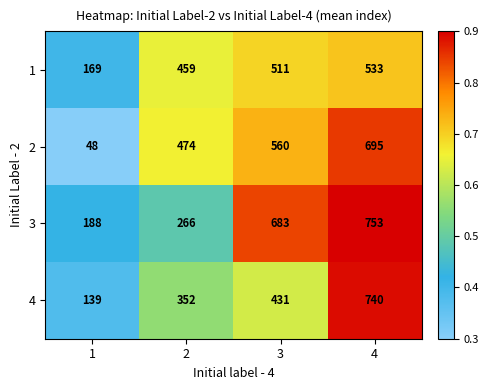

What is the difference between the 3 values at 3 and 2?

417